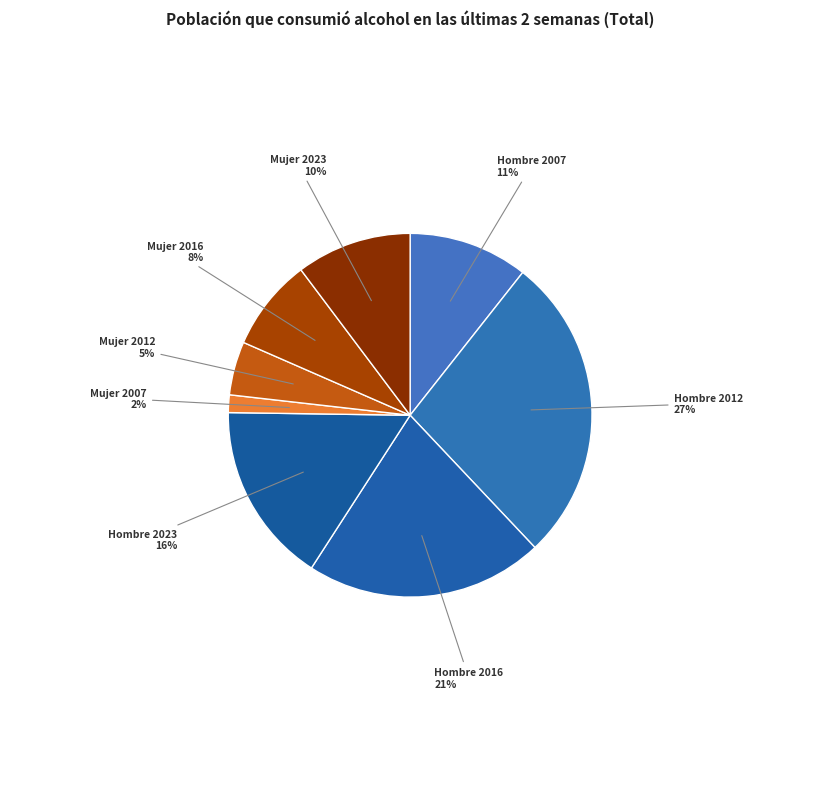

Between Hombre 2016 and Hombre 2023, which is larger?

Hombre 2016